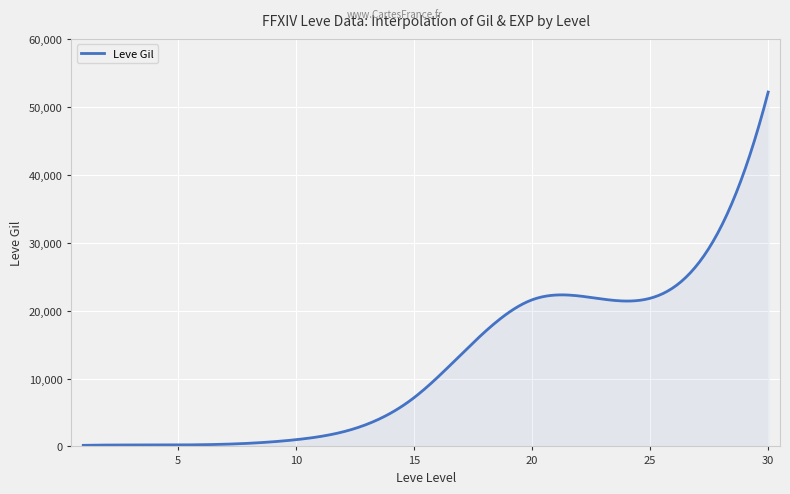

What is the smallest value displayed?

160.0